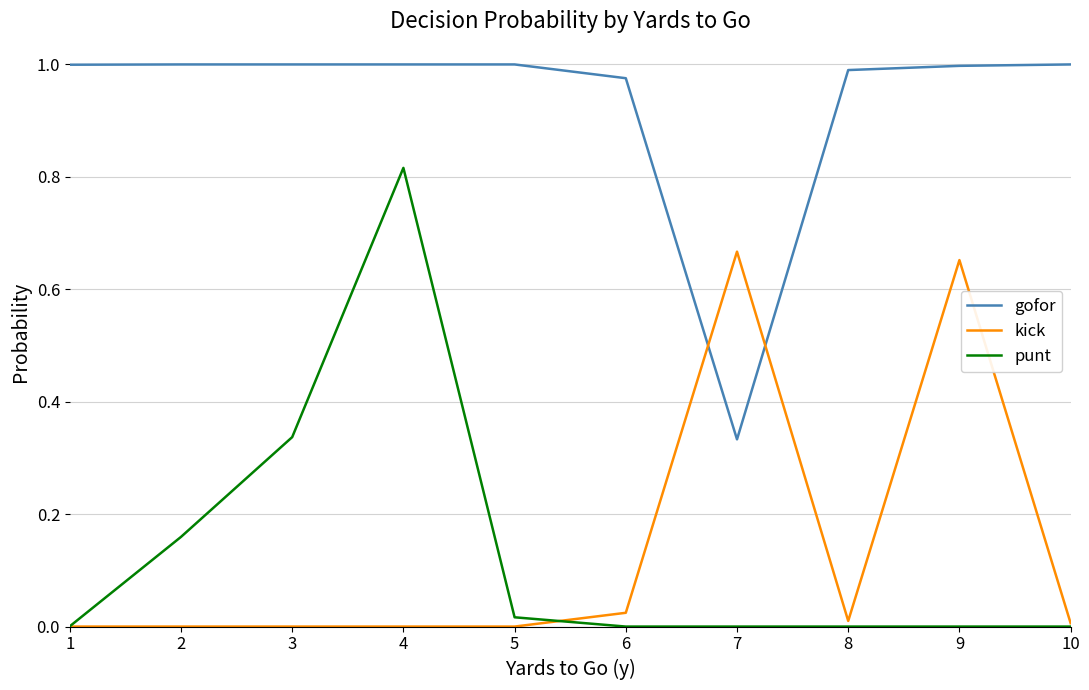

What is the total value across all series at 3?

1.3